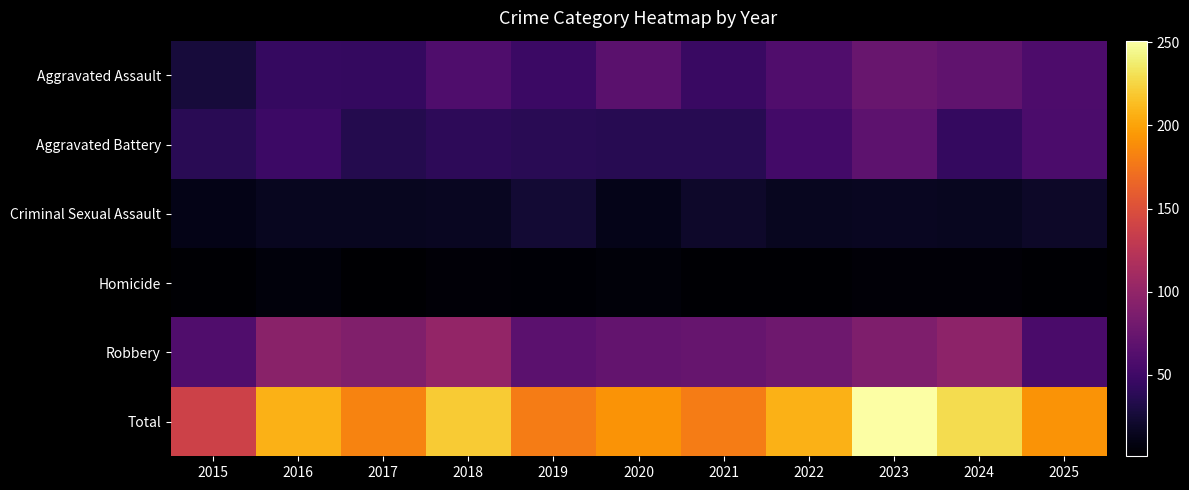

Which series has the largest total across all categories?

Total